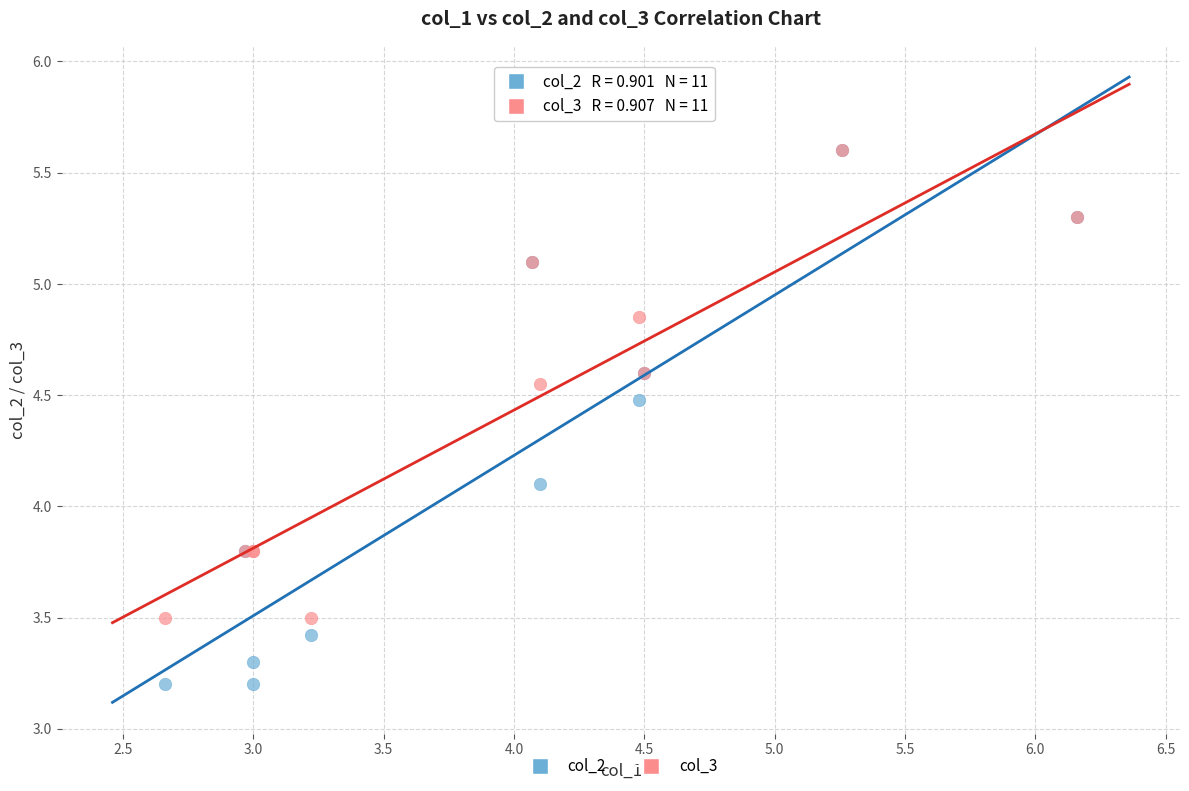

What are all the series names shown in the legend?

col_2, col_3